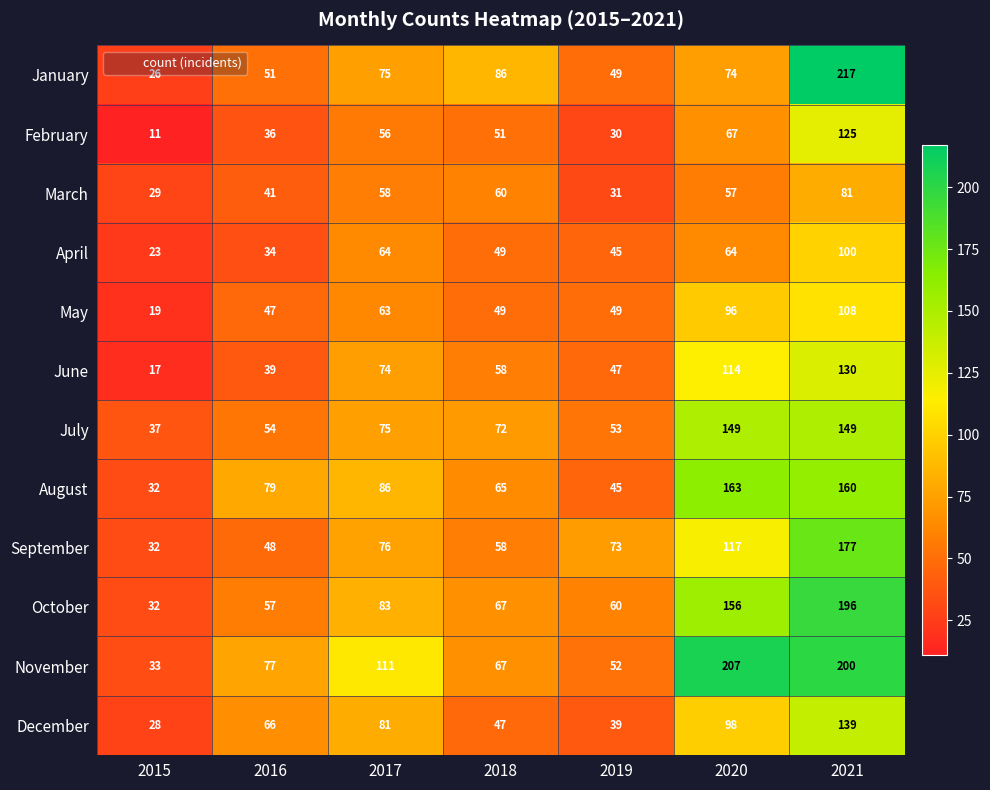

The value of March at 2016 is 28. True or false?

False